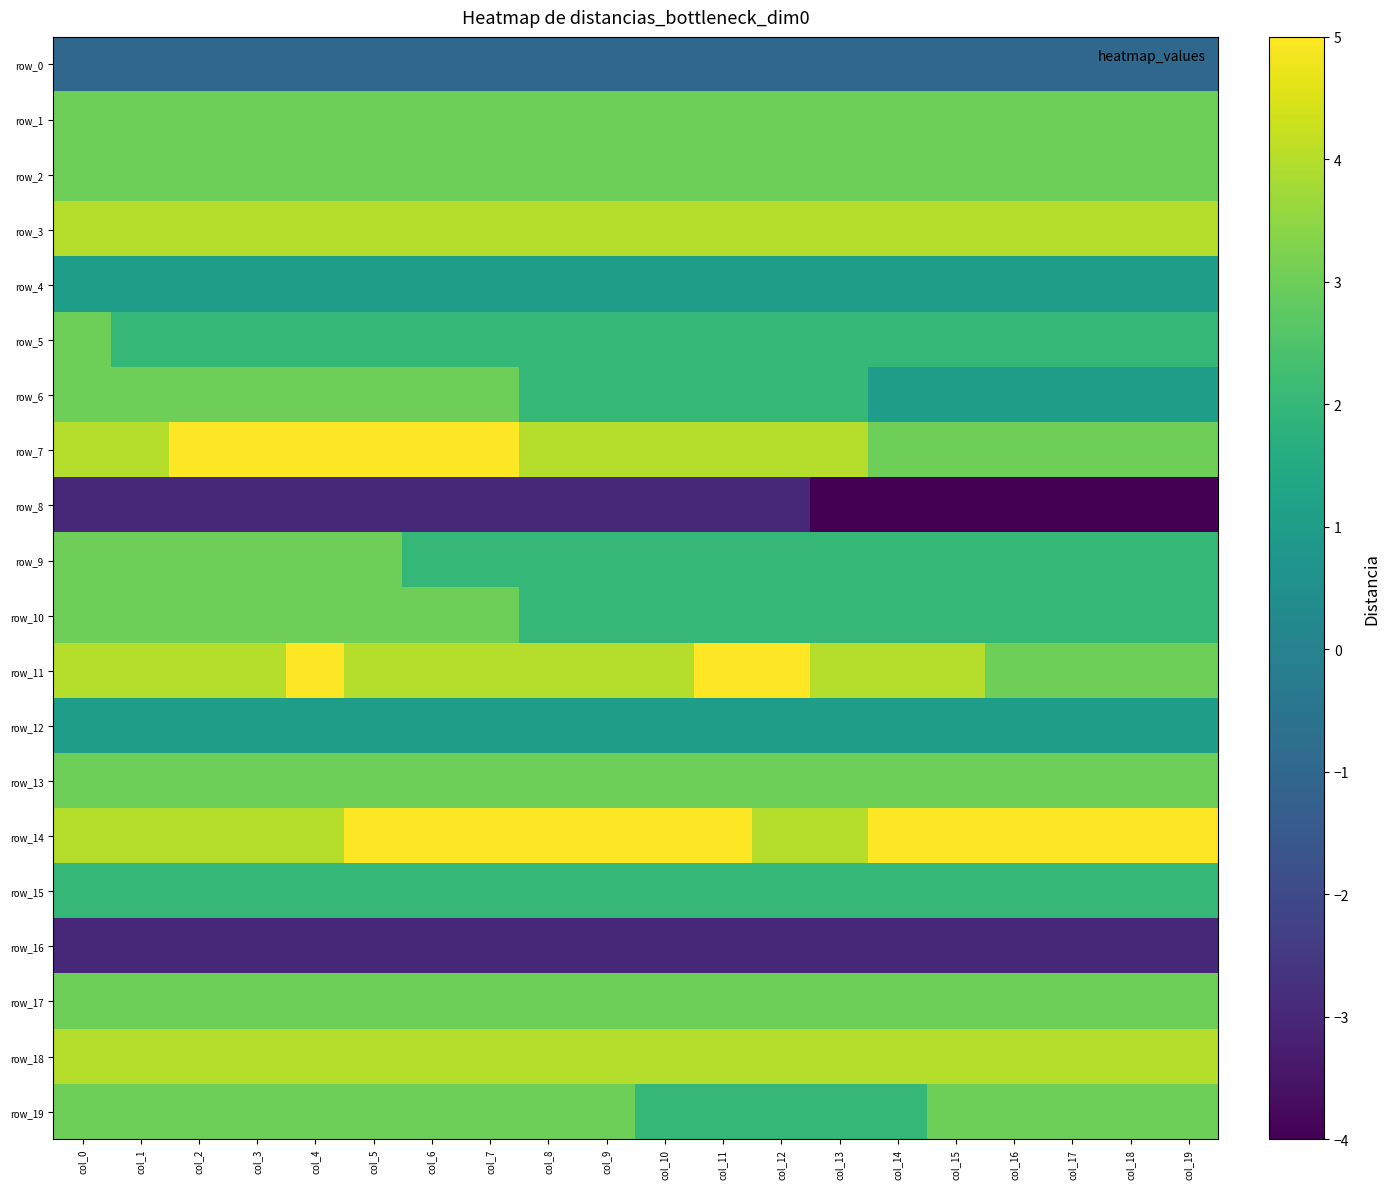

What is the lowest value of the row_3 series?

4